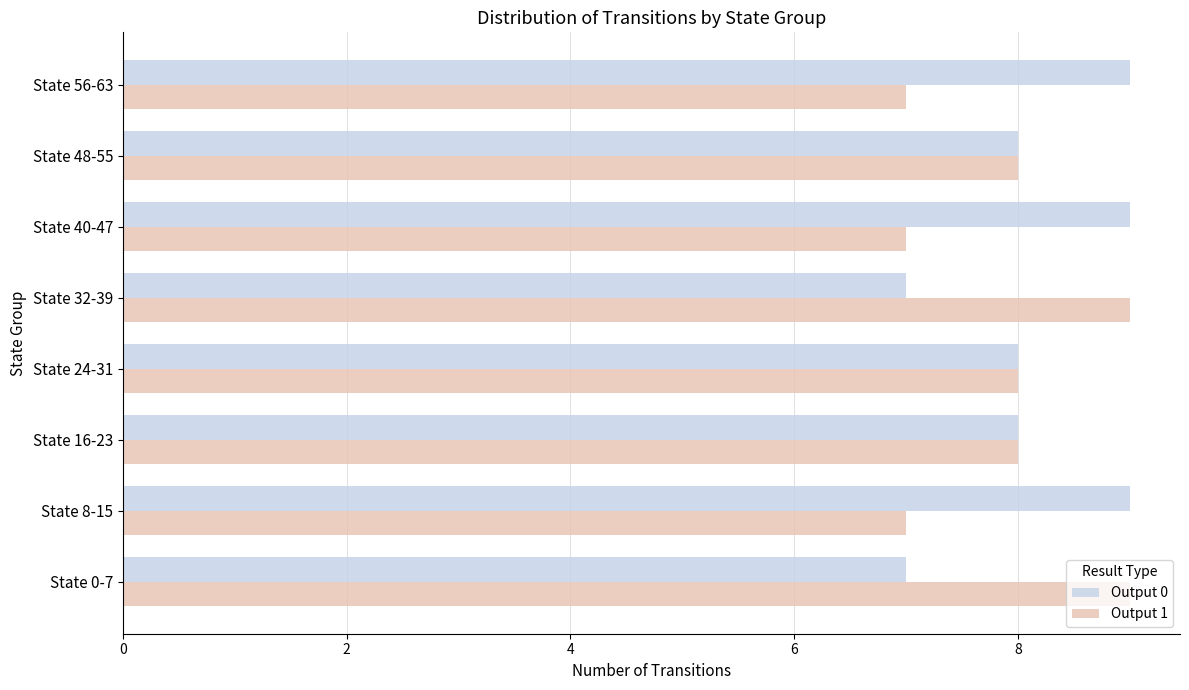

The Output 1 series shows 7 at State 8-15. True or false?

True